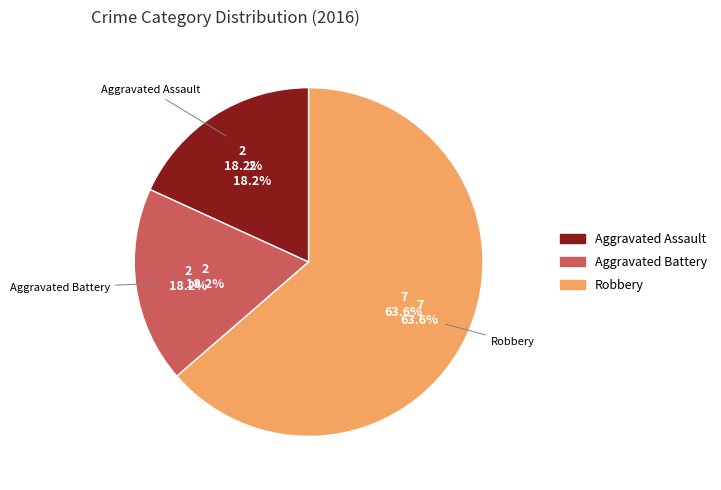

Is it true that Aggravated Assault is 18% of the pie?

True